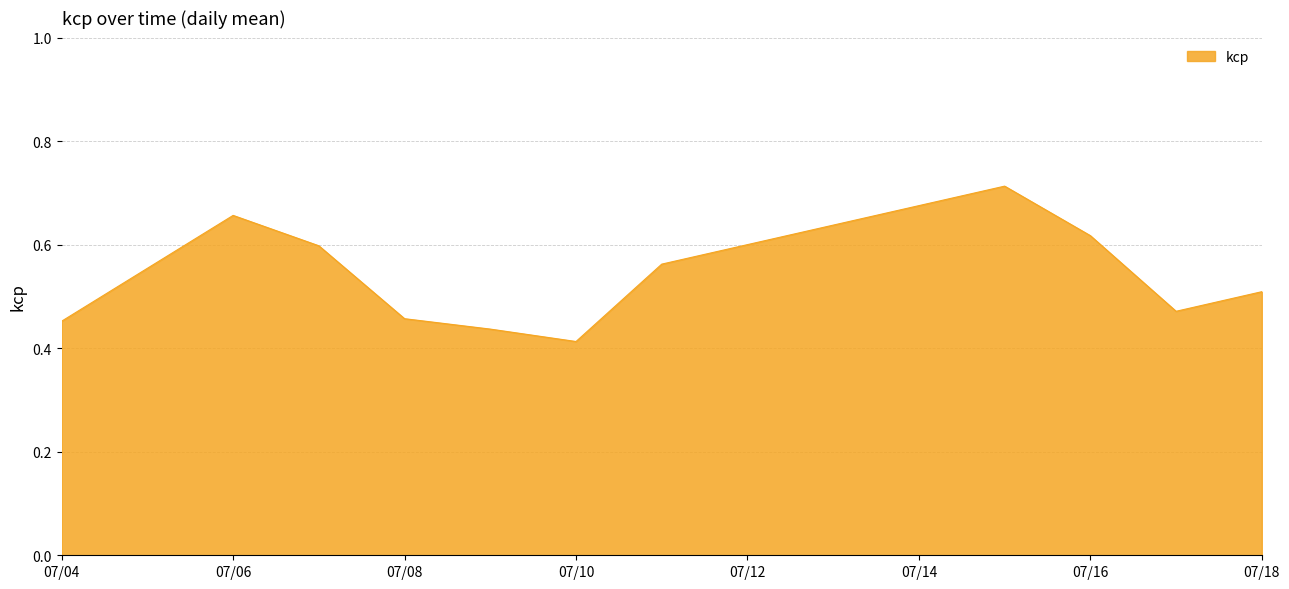

The chart shows a value of 1.1 at 07/16. True or false?

False